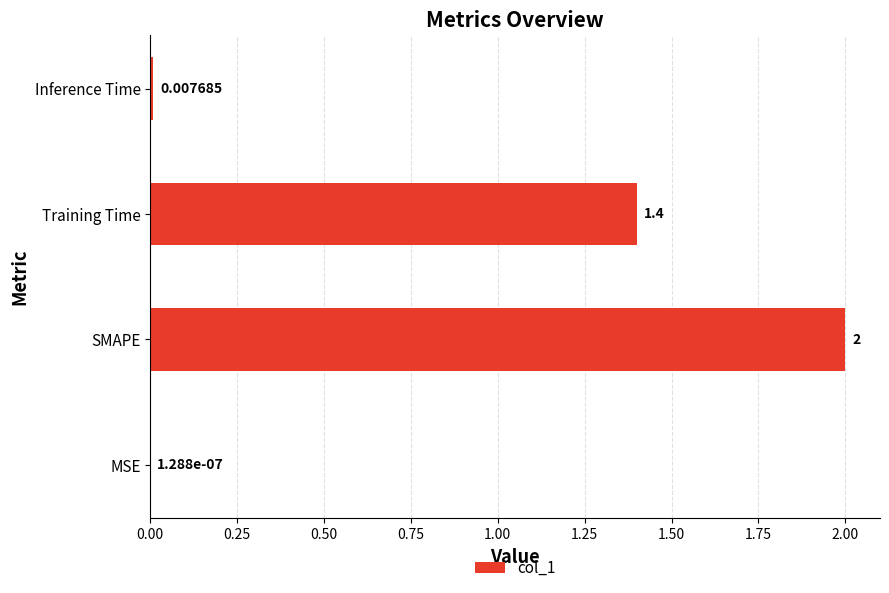

How many values exceed 1?

2